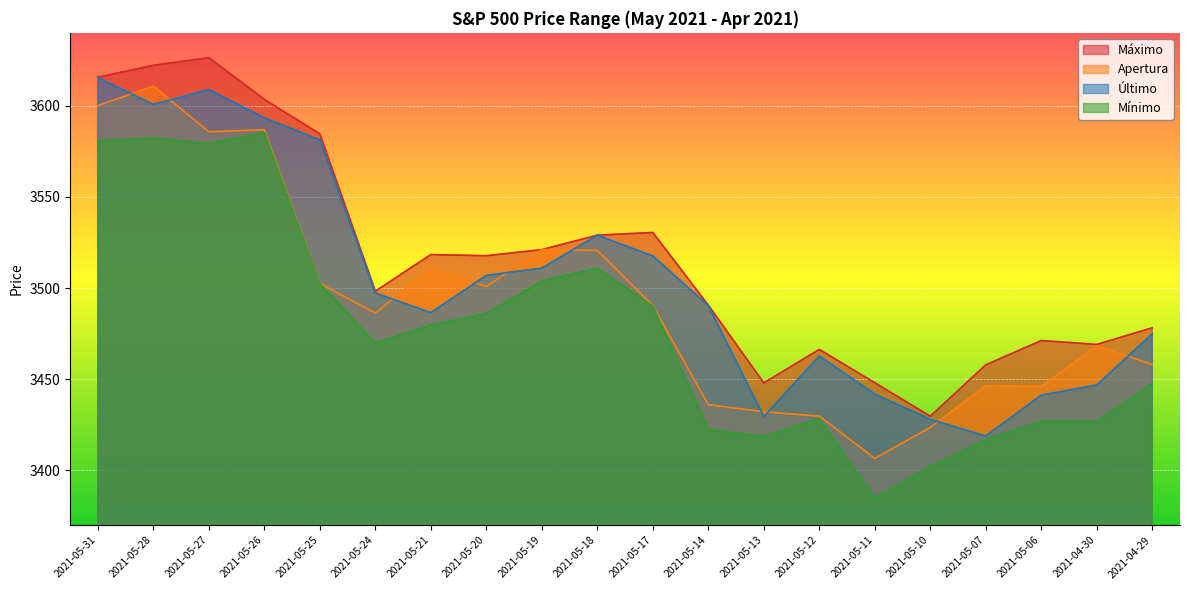

Between 2021-05-19 and 2021-05-06, which series saw the biggest shift?

Mínimo